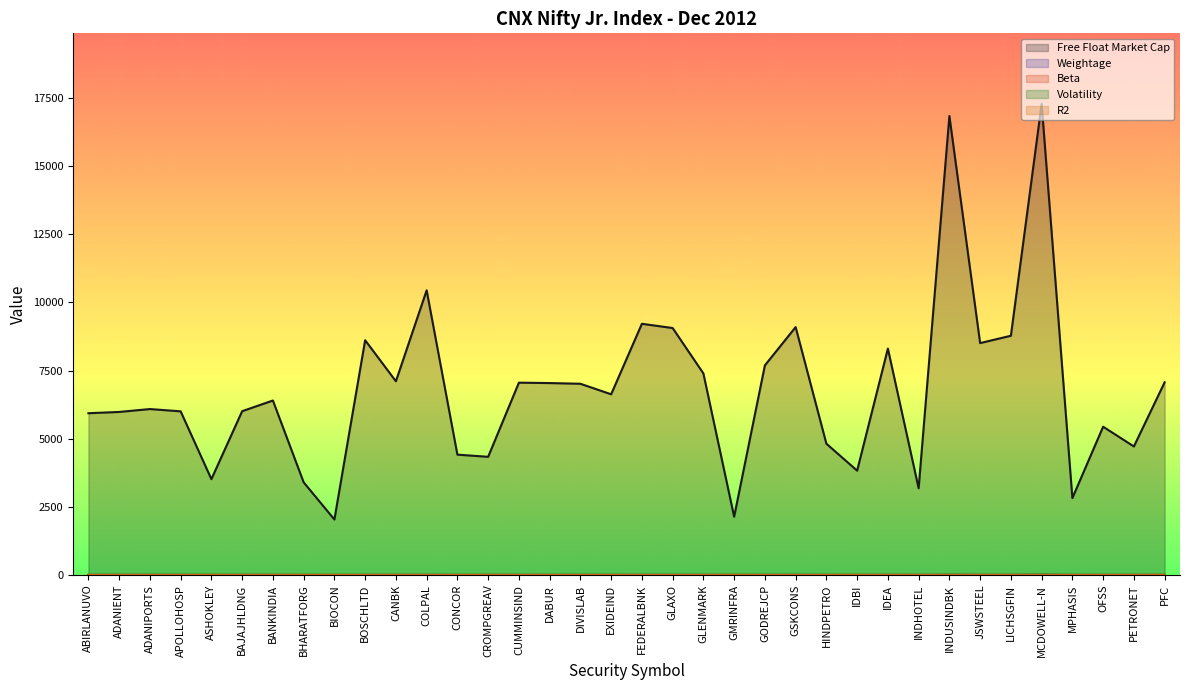

How many lines are shown in the chart?

5